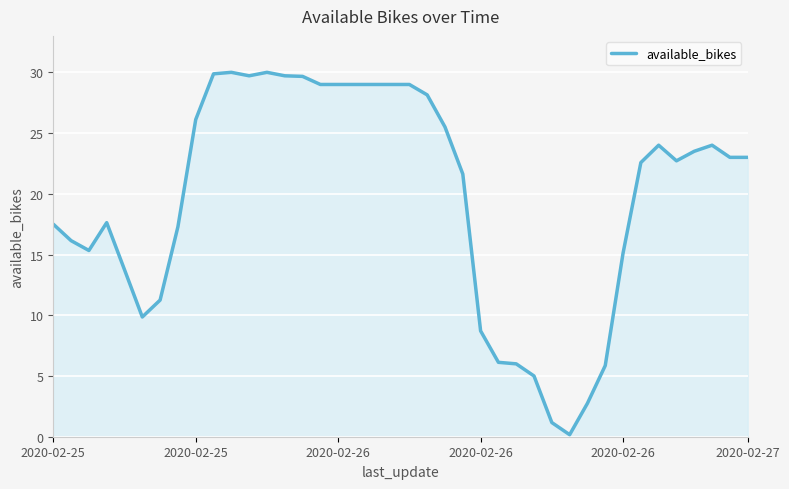

What is the maximum value shown in the chart?

30.0